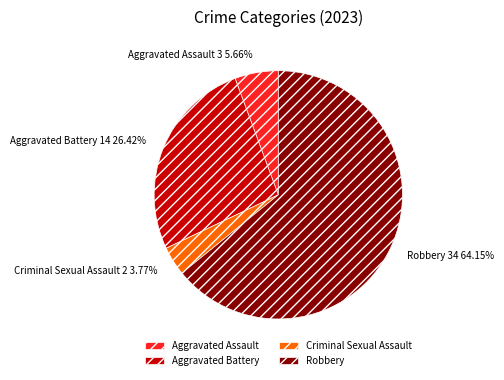

Which has a higher value, Aggravated Battery or Aggravated Assault?

Aggravated Battery